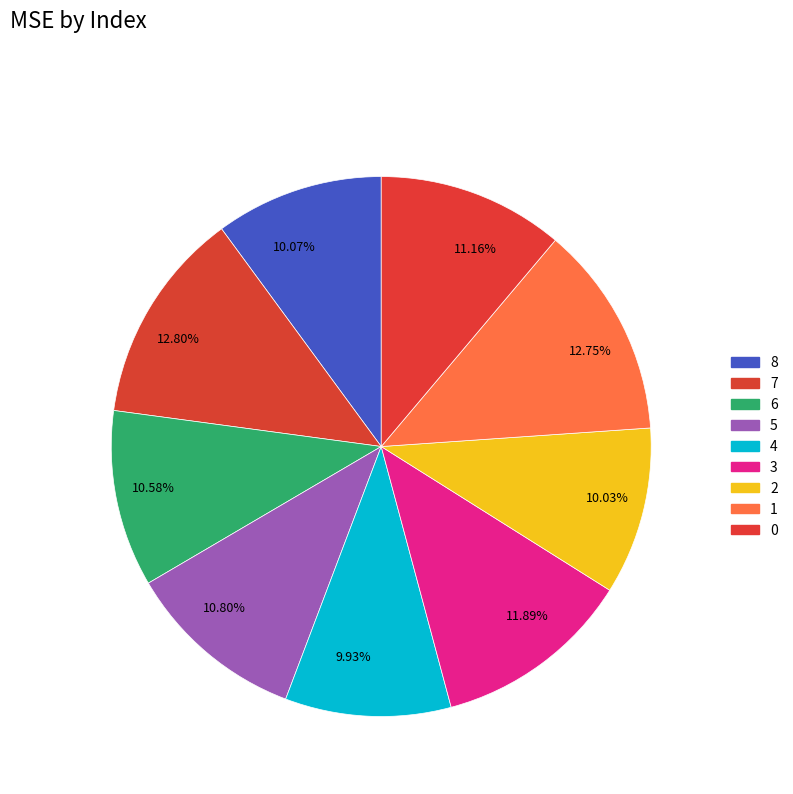

How many slices are in this pie chart?

9